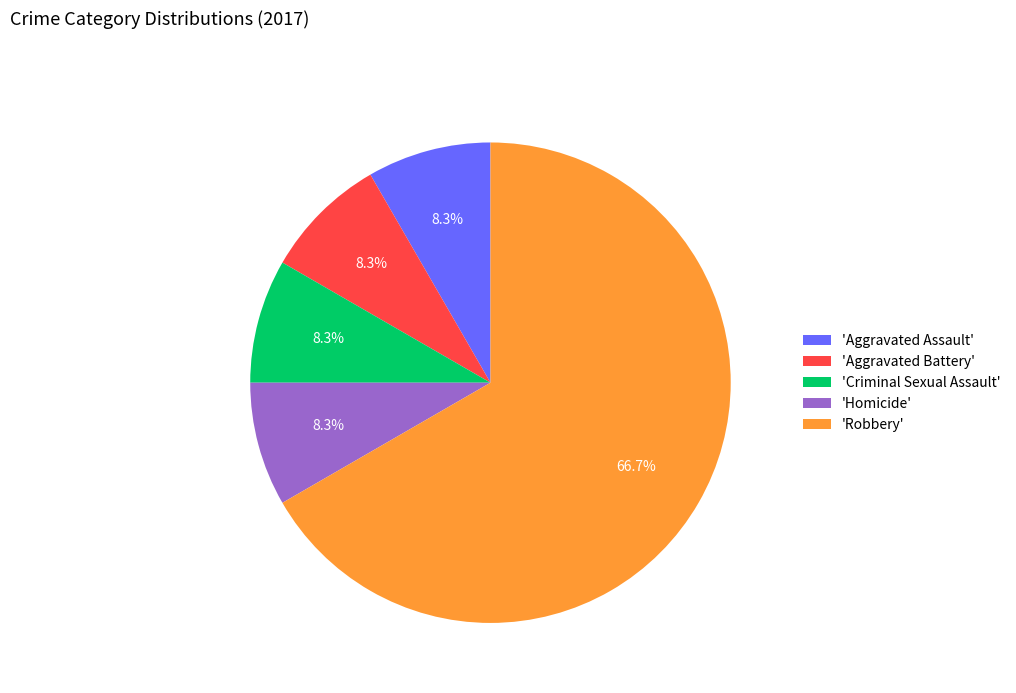

What portion of the pie excludes 'Criminal Sexual Assault'?

91.7%